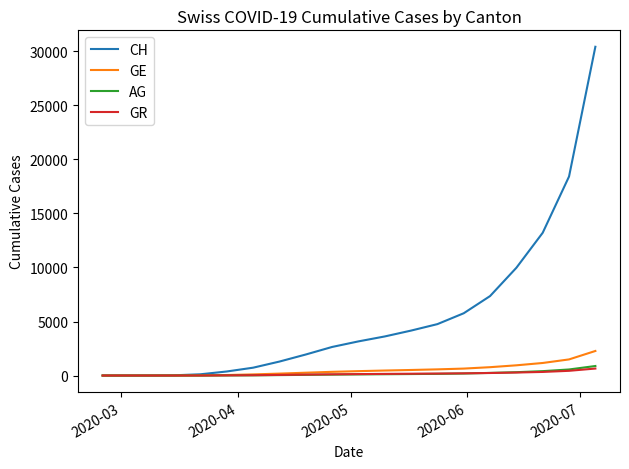

Which series has the largest total across all categories?

CH